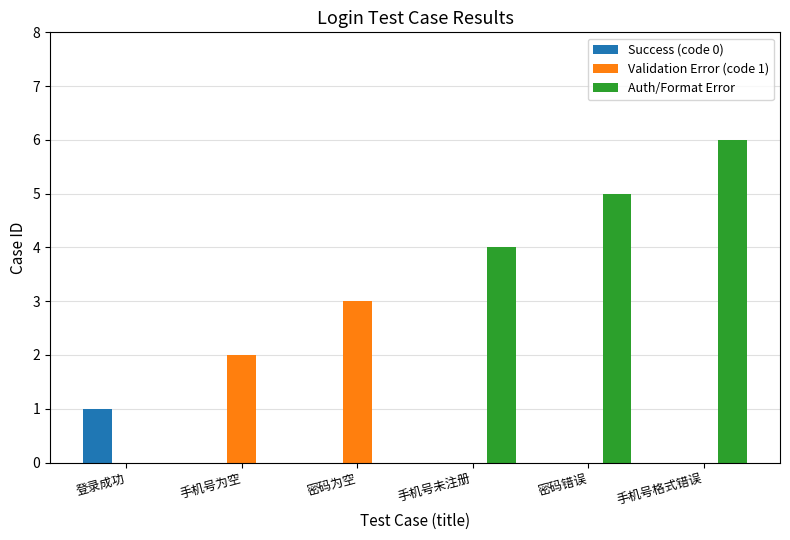

Between 手机号未注册 and 手机号格式错误, which series saw the biggest shift?

Auth/Format Error